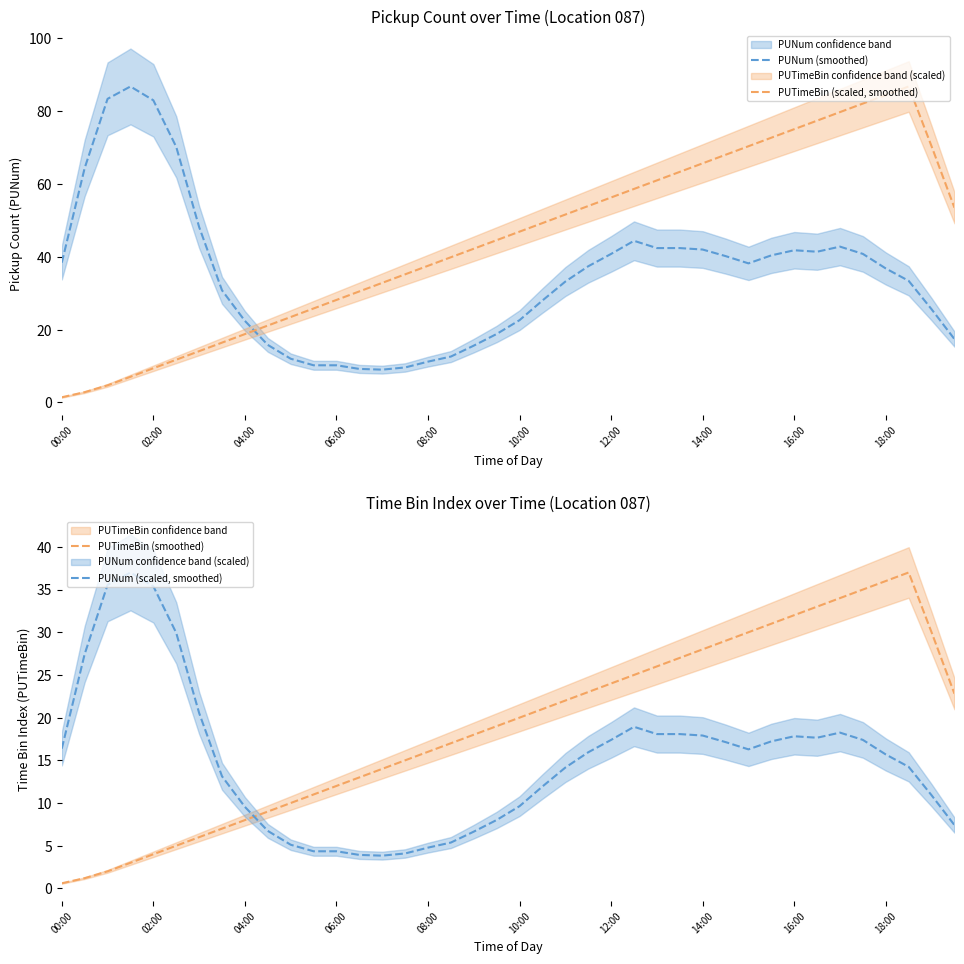

List the series in order of their peak value, highest first.

PUNum (smoothed), PUTimeBin (scaled, smoothed), PUTimeBin (smoothed), PUNum (scaled, smoothed)